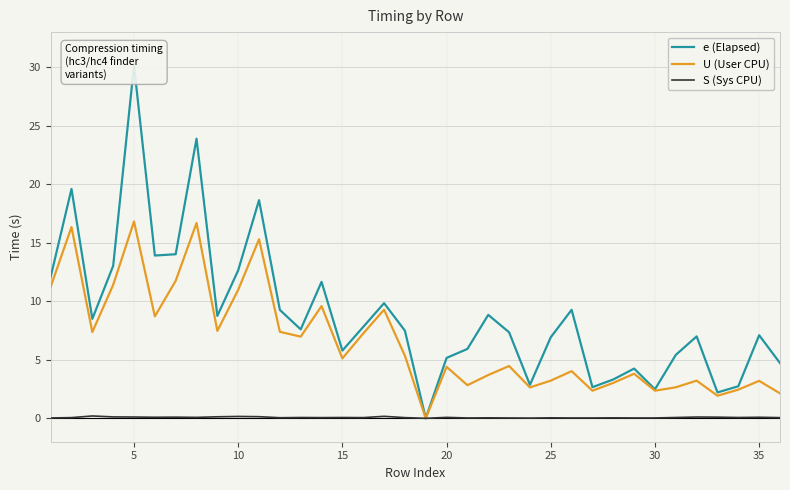

What is the approximate value of U (User CPU) at 35?

3.2